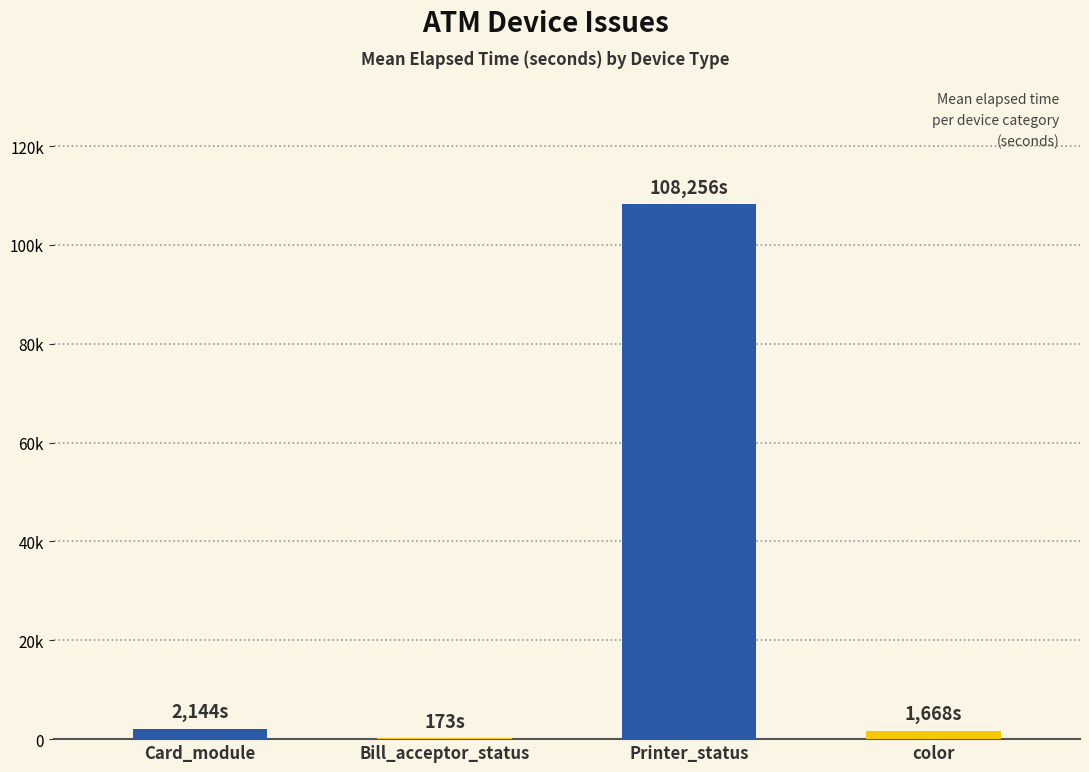

What is the sum of the values at Printer_status and Bill_acceptor_status?

108429.3